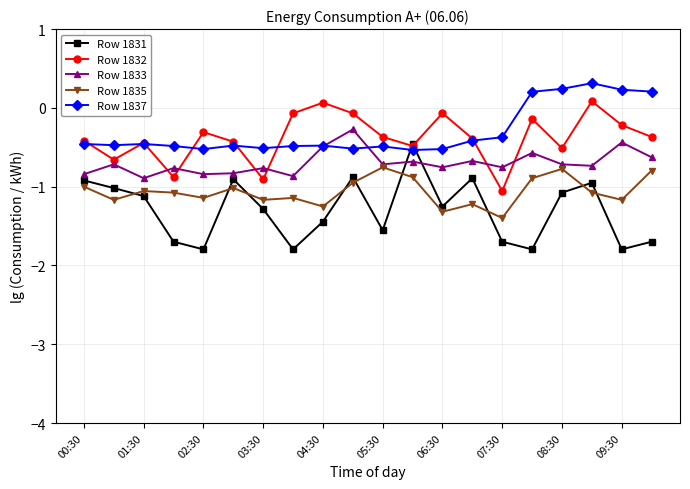

At how many categories does at least one series exceed 0?

6